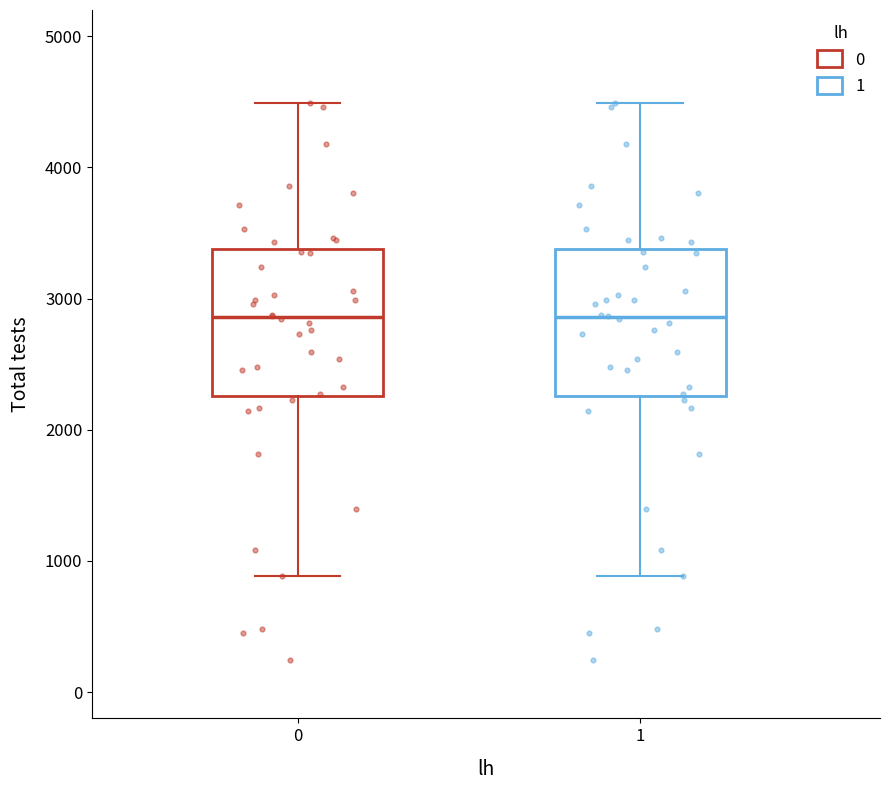

Reading left to right, read every box against the y-axis: the position of its median line, the range the box covers, and the ends of its whiskers. The values are not printed on the chart, so give them approximately, as read against the axis.

0: median 2900, box 2300 to 3400, whiskers 900 to 4500
1: median 2900, box 2300 to 3400, whiskers 900 to 4500